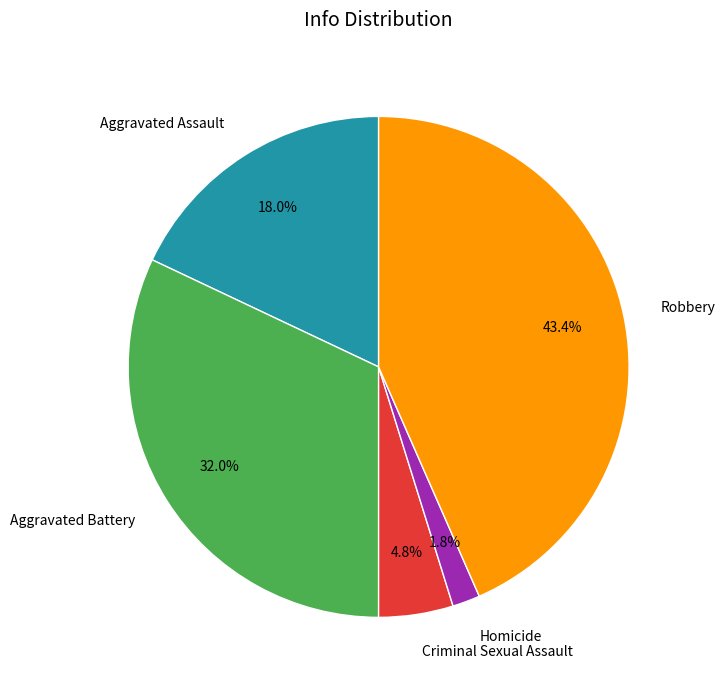

Rank the categories by value from highest to lowest.

Robbery, Aggravated Battery, Aggravated Assault, Criminal Sexual Assault, Homicide